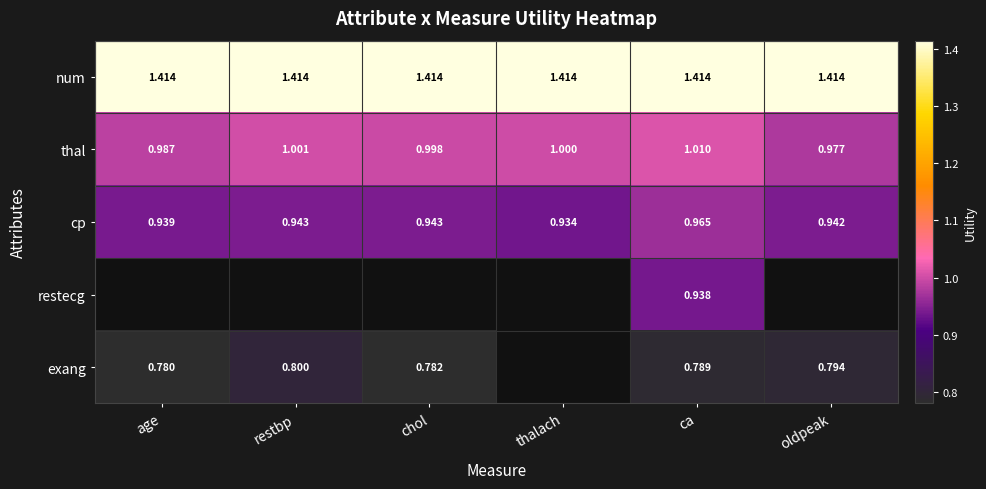

The thal series shows 1.0 at ca. True or false?

True